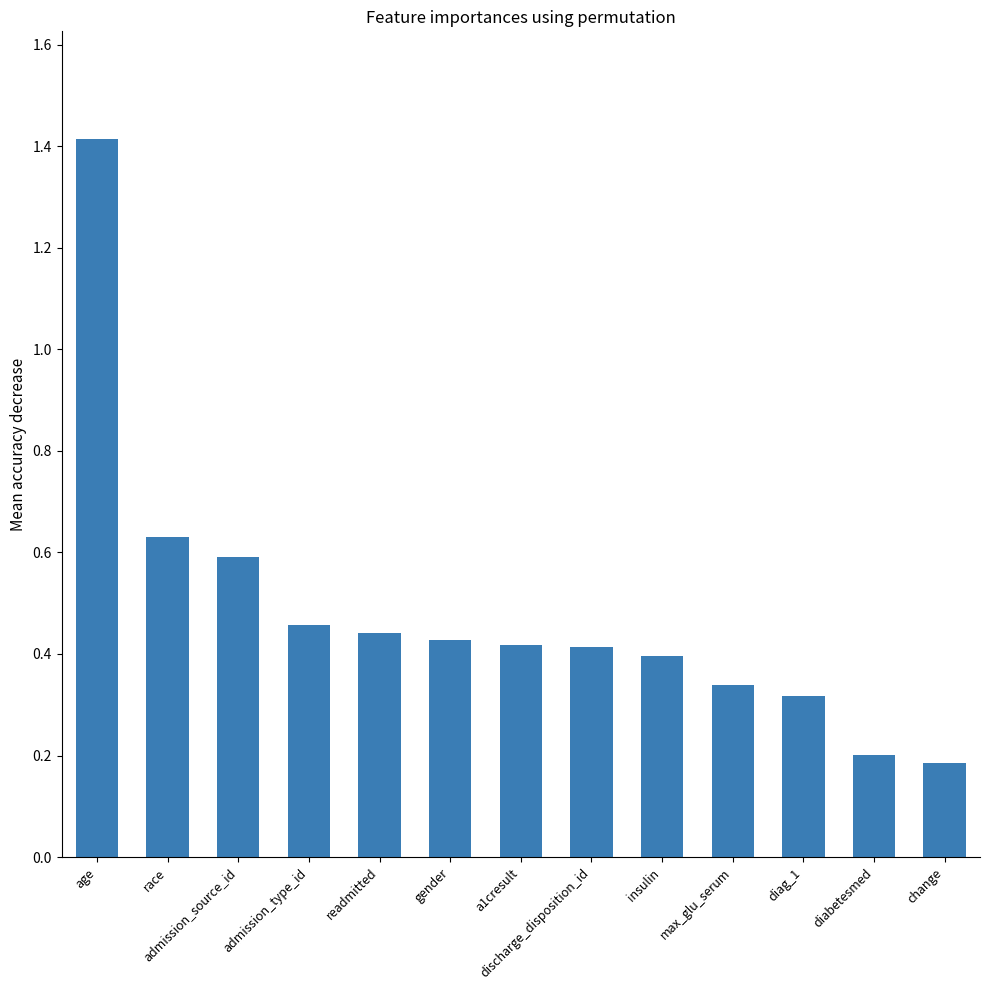

What is the maximum value shown in the chart?

1.4